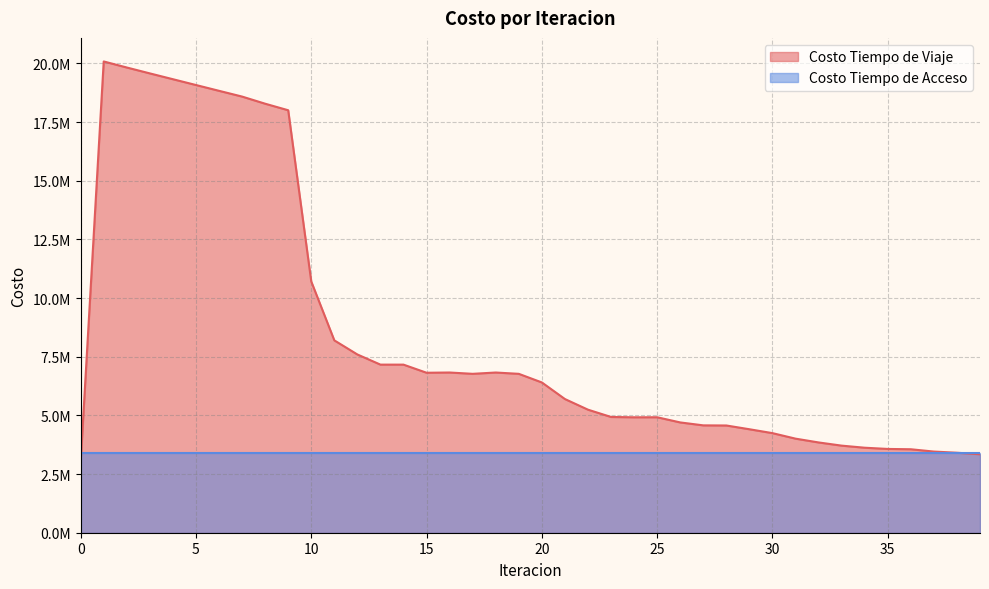

What is the sum of the values at 13 and 22?

12406917.5